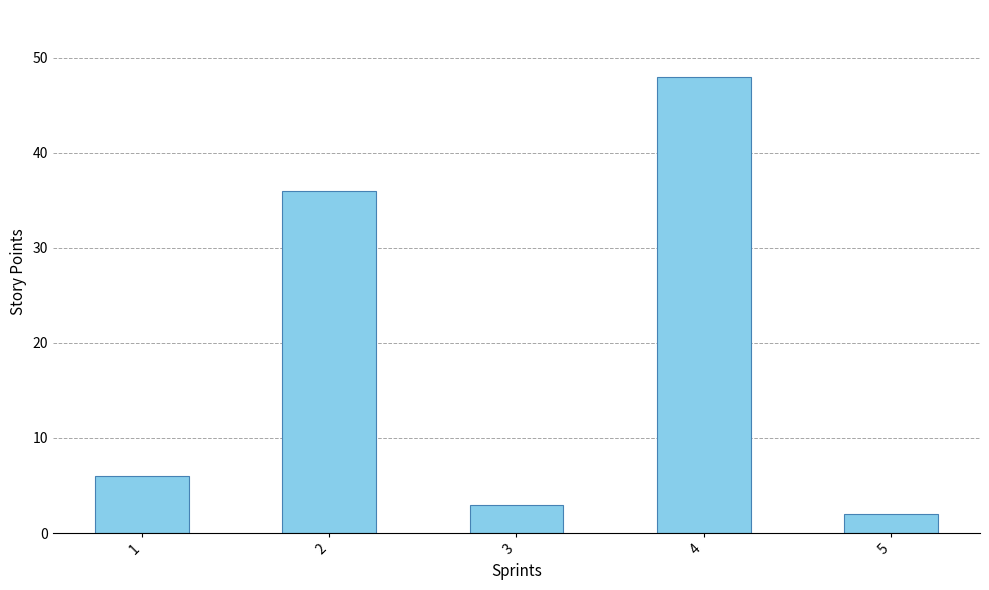

List the labels in order of value, largest first.

4, 2, 1, 3, 5